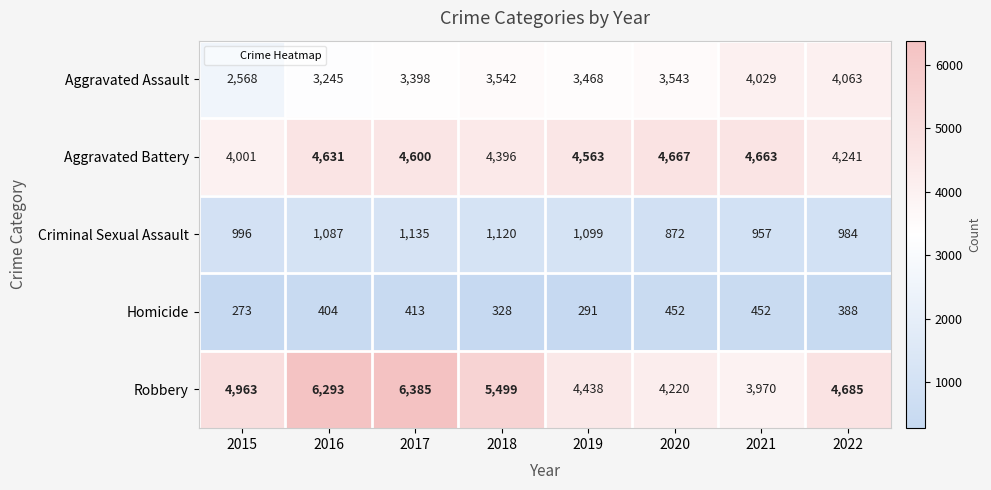

How many series are shown in this chart?

5